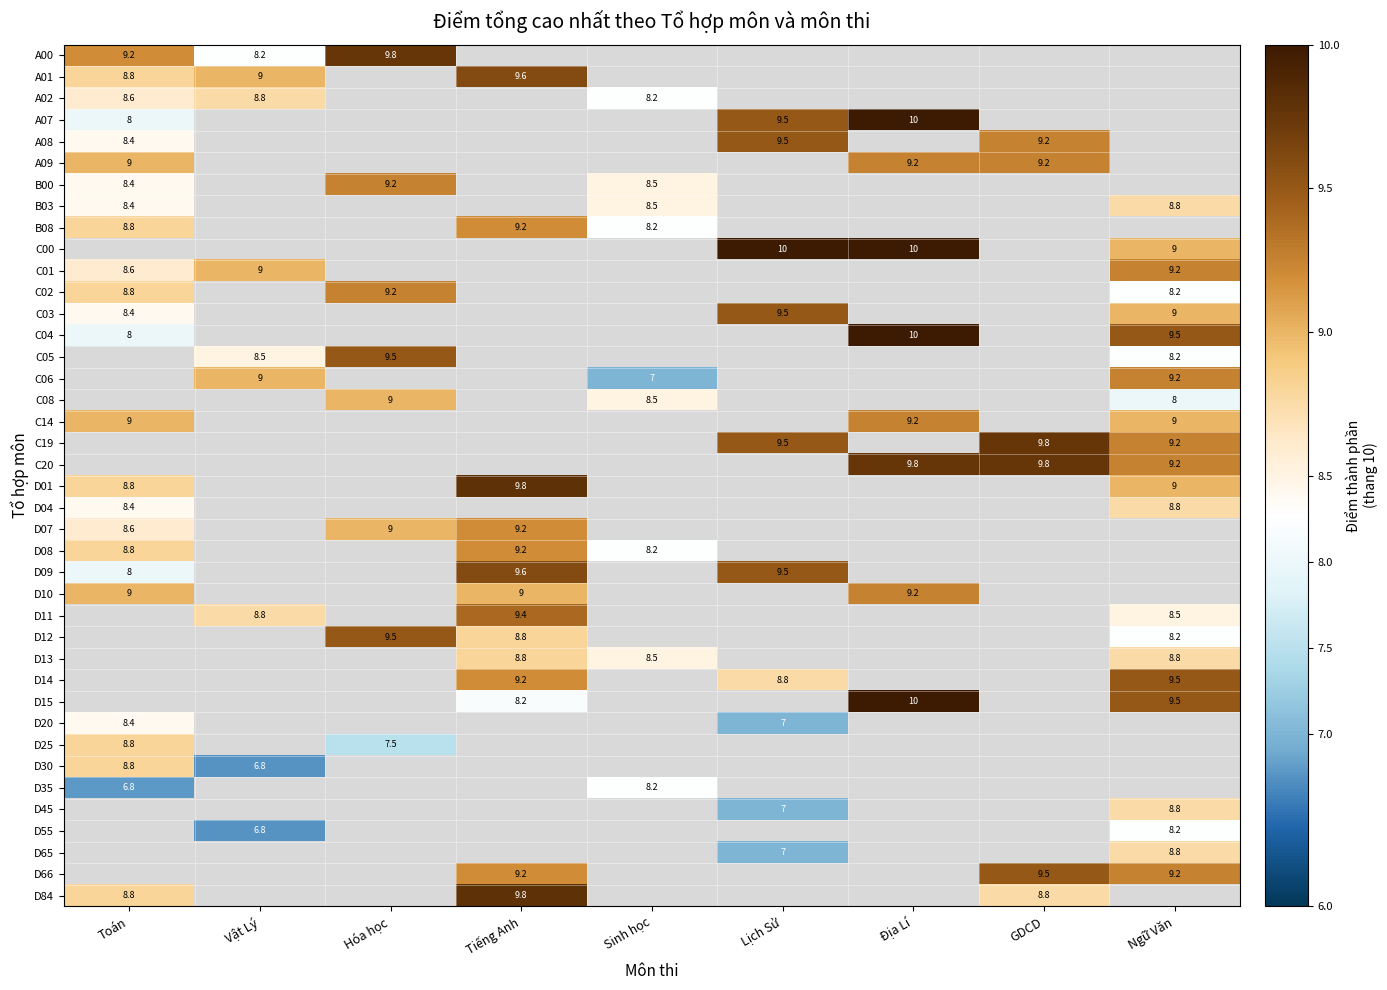

Is it true that C05 equals 5.8 at Vật Lý?

False